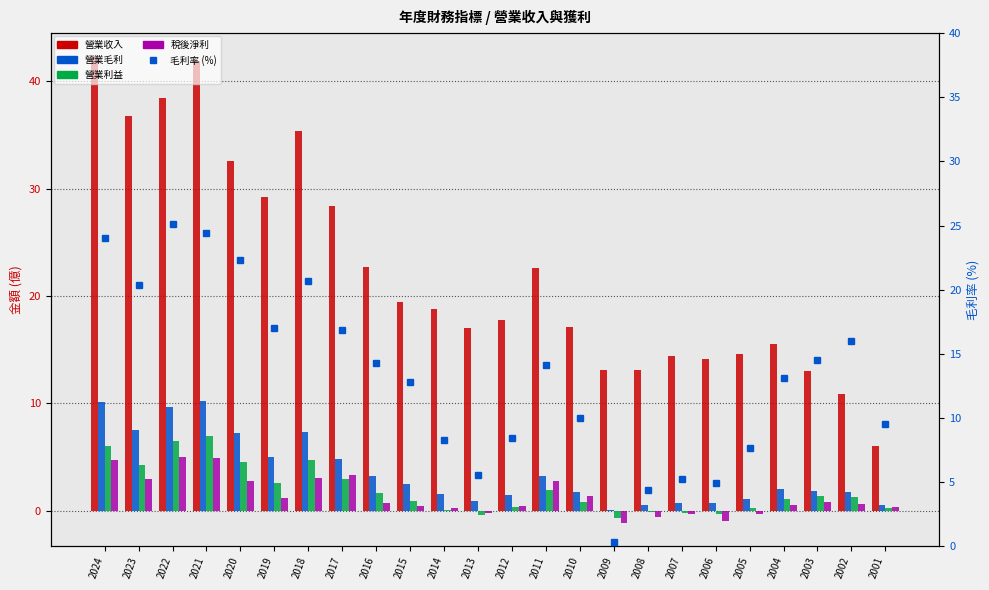

What is the approximate value of 營業收入 at 2012?

17.8